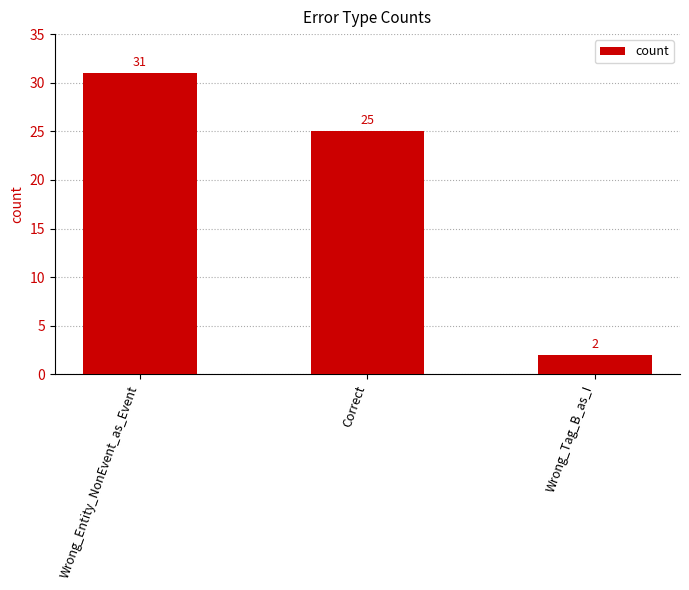

At which label does the data first exceed 25?

Wrong_Entity_NonEvent_as_Event